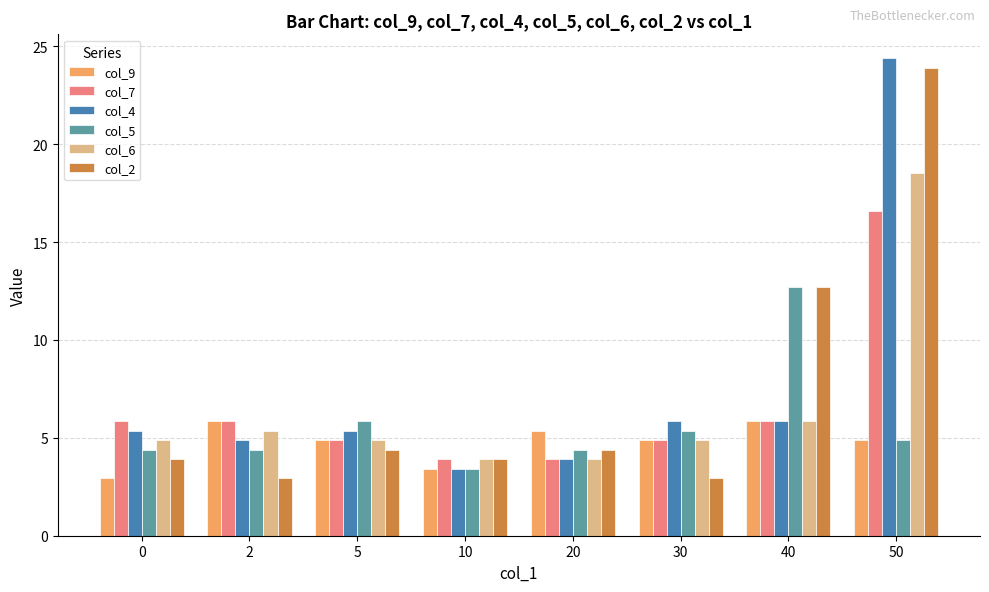

Between 0 and 30, which series saw the biggest shift?

col_9